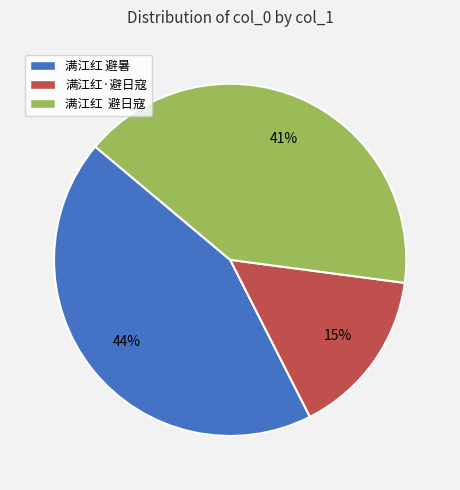

Which category has the smallest portion of the pie?

满江红·避日寇